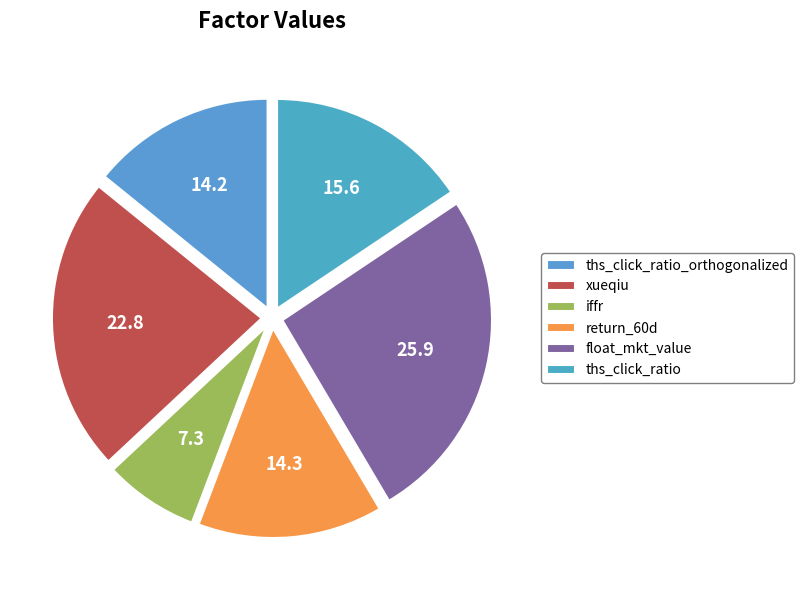

Rank the categories by value from lowest to highest.

iffr, ths_click_ratio_orthogonalized, return_60d, ths_click_ratio, xueqiu, float_mkt_value